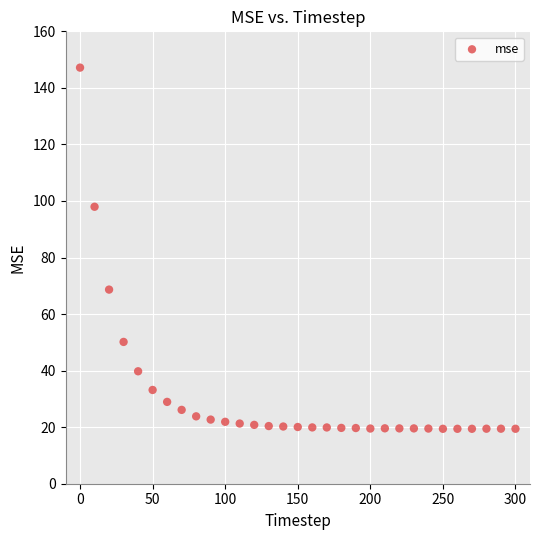

What is the range of Y values (max minus min)?

127.7